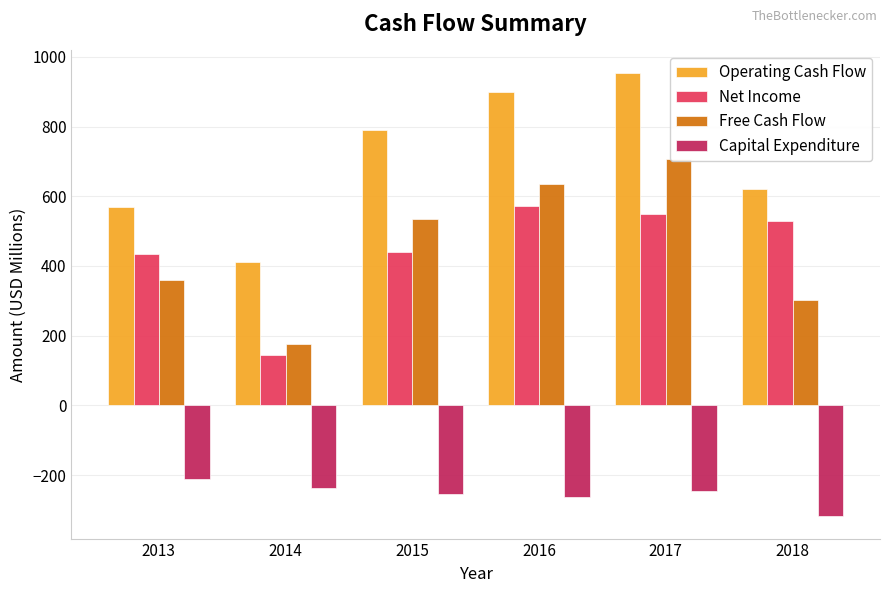

Reading right to left, what are all the values shown in this chart?

Operating Cash Flow: 620.6	954.8	899.6	789.1	411.9	569.5
Net Income: 528.7	548.7	572.4	438.9	143.5	433.8
Free Cash Flow: 301.8	708.2	635.8	533.3	174.7	359.0
Capital Expenditure: -318.8	-246.6	-263.8	-255.8	-237.1	-210.6